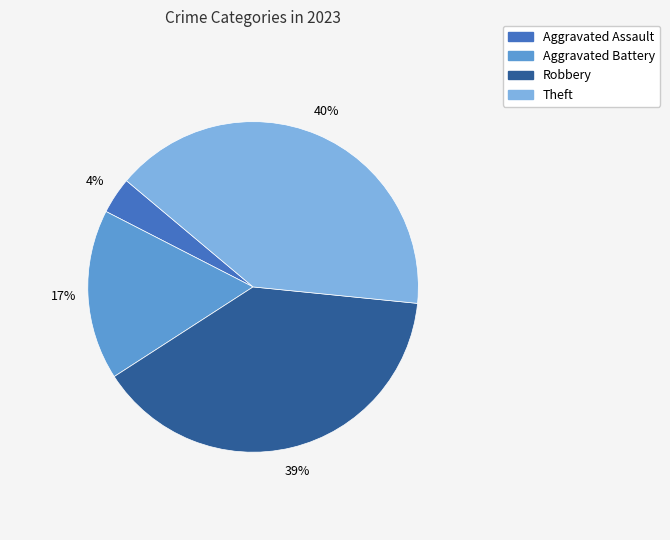

To the nearest percent, what is the average slice percentage?

25%